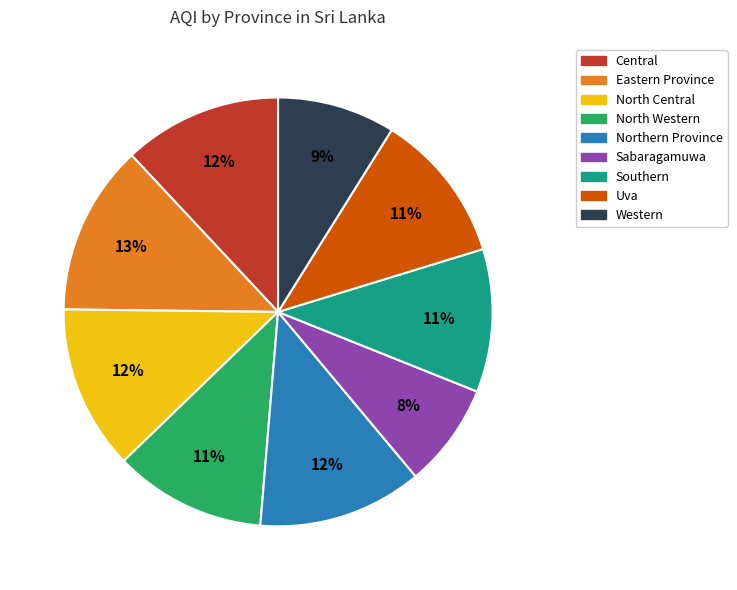

What is the smallest slice in the pie chart?

Sabaragamuwa